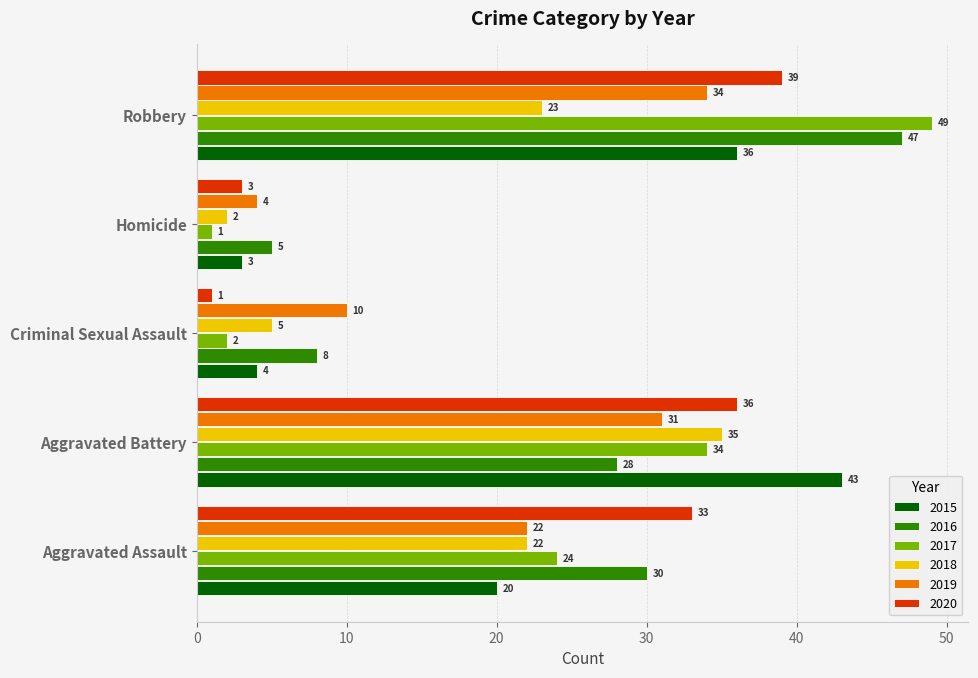

Is the value of 2018 at Homicide greater than the value of 2015 at Criminal Sexual Assault?

No